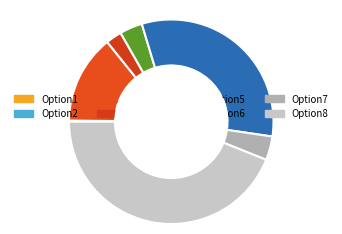

Which slice is the smallest?

Option1